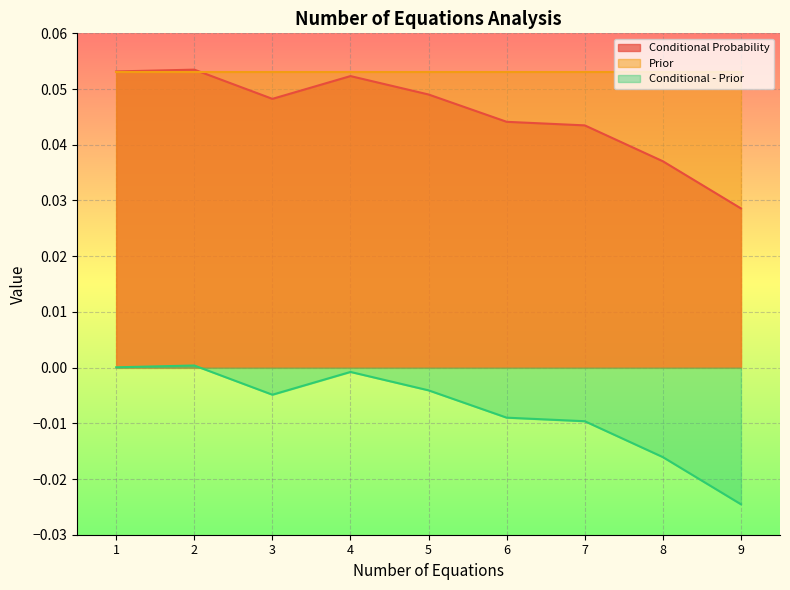

True or false: Conditional - Prior has more than 2 points higher than both neighbors.

False